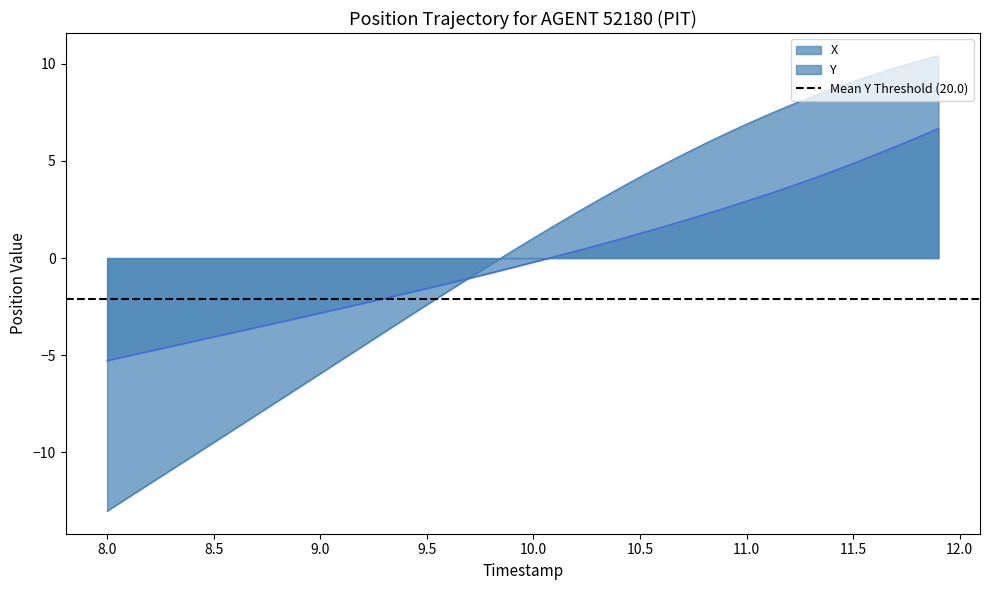

What is the maximum value for Y?

6.7